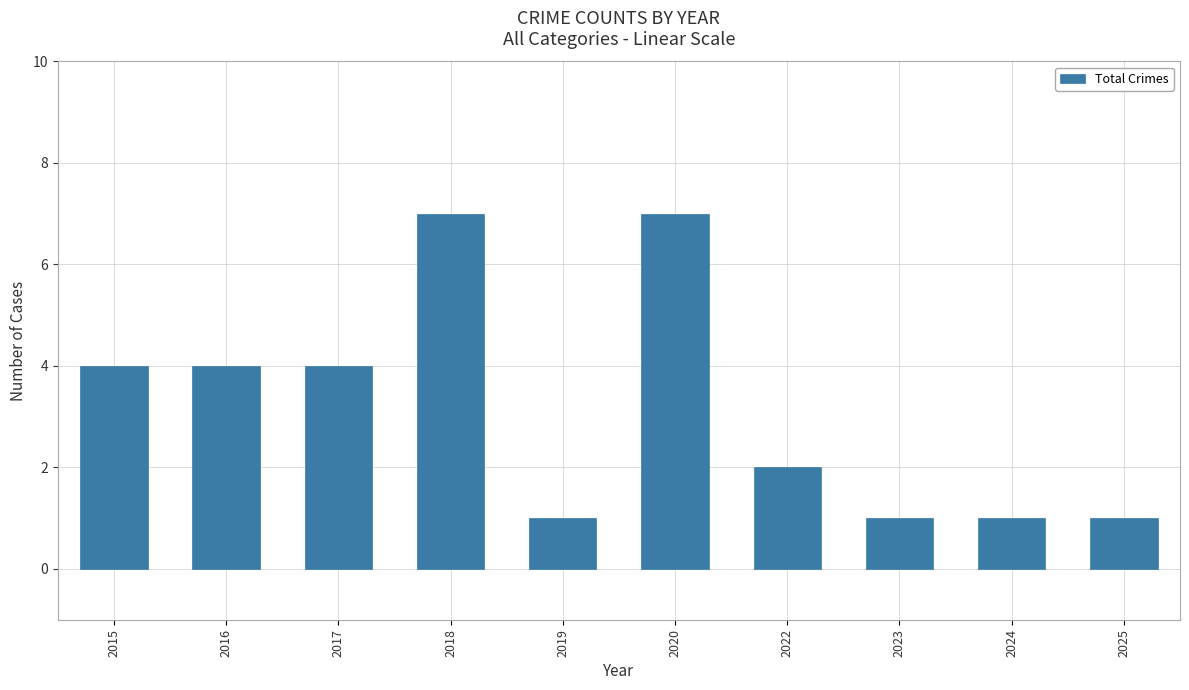

The chart shows a value of 6 at 2017. True or false?

False